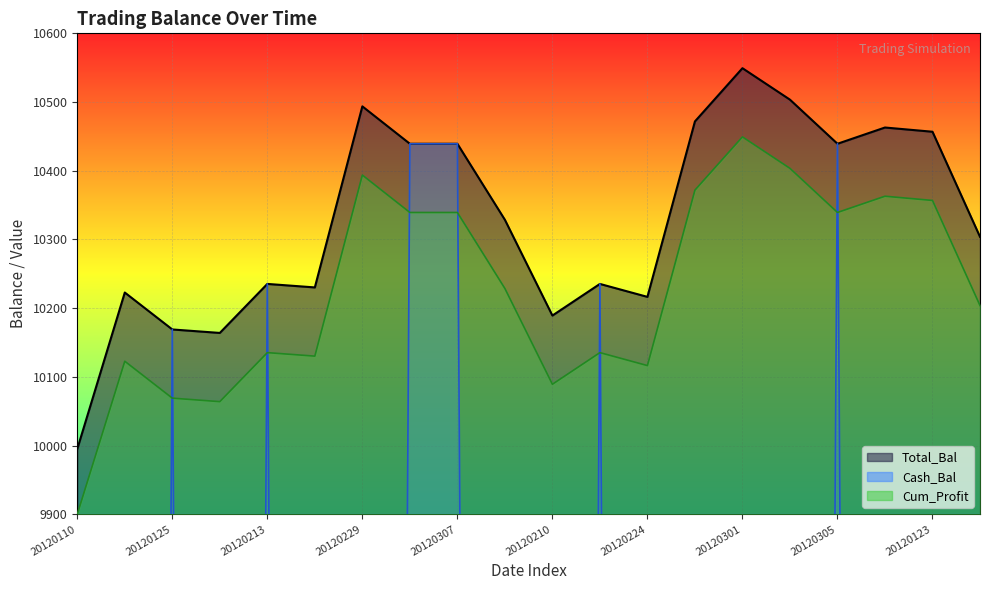

Is the value of Cum_Profit at 20120208 greater than the value of Cash_Bal at 20120224?

Yes